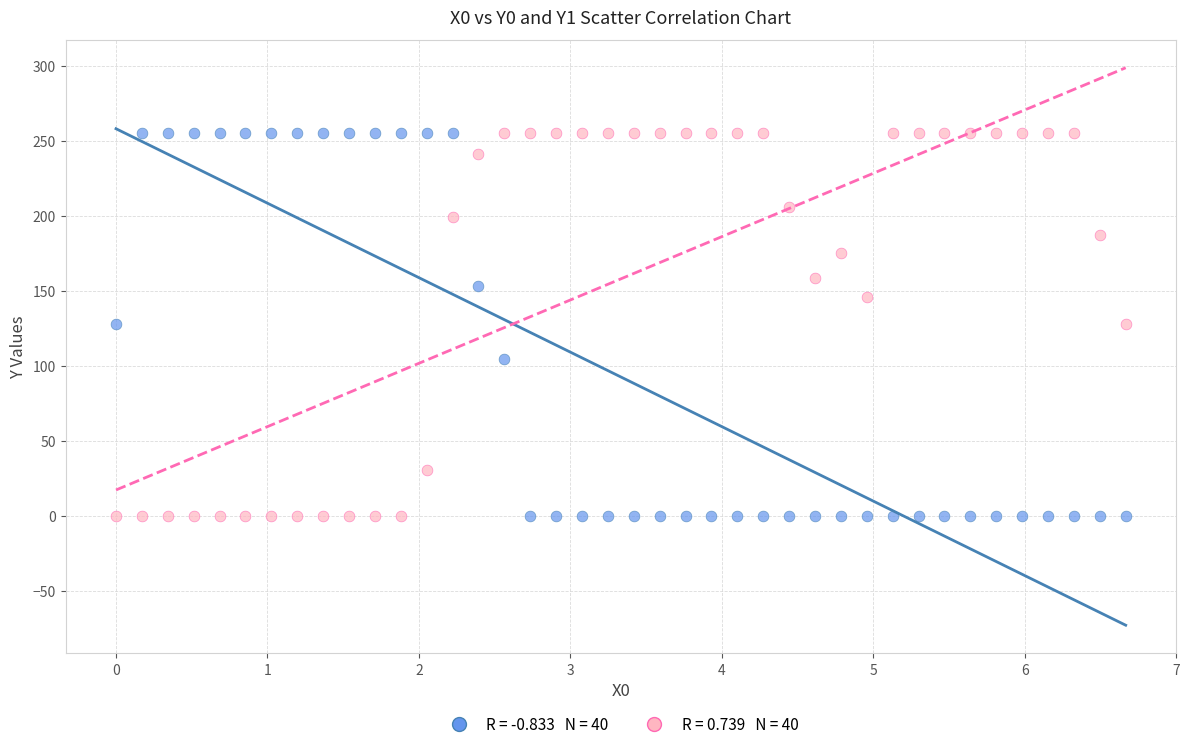

Across all data points, what is the range of Y values (max minus min)?

255.0